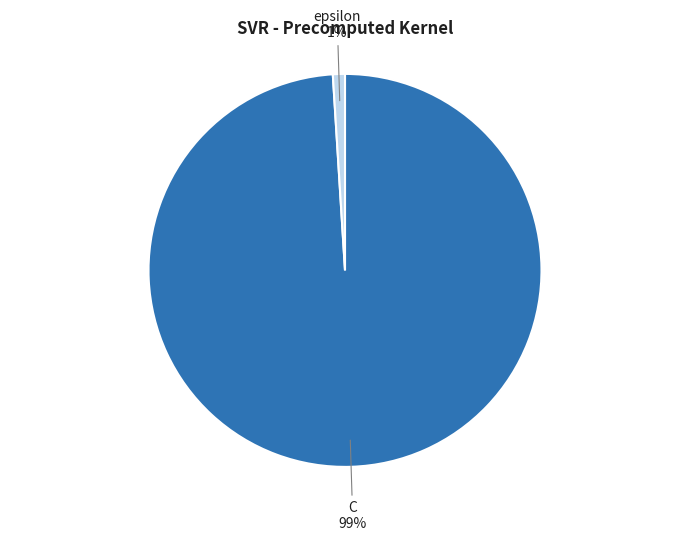

To the nearest percent, what is the difference between the largest and smallest slice percentages?

98%